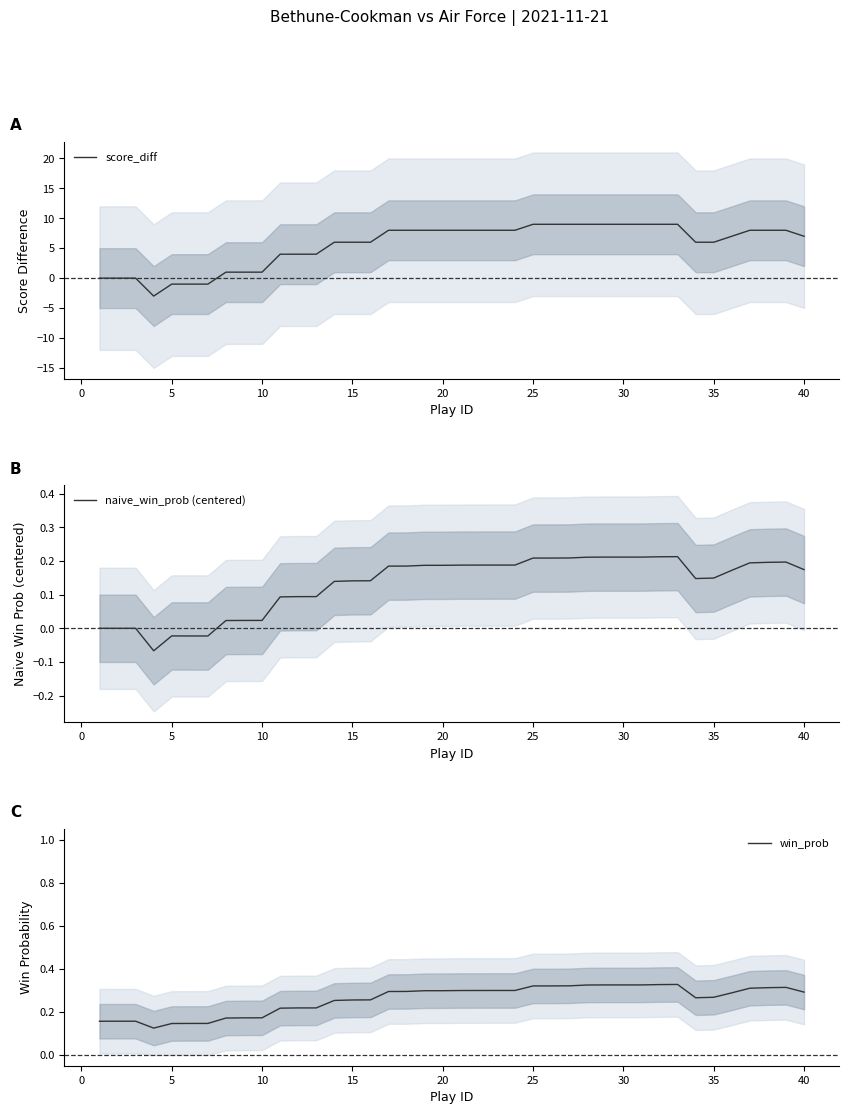

Which series has the largest total across all categories?

score_diff